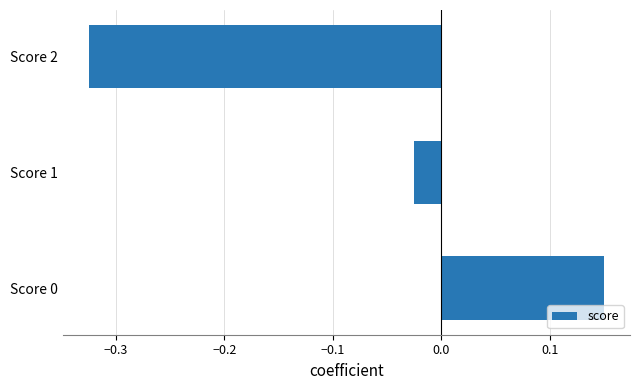

Is it true that the value at Score 2 is -0.6?

False